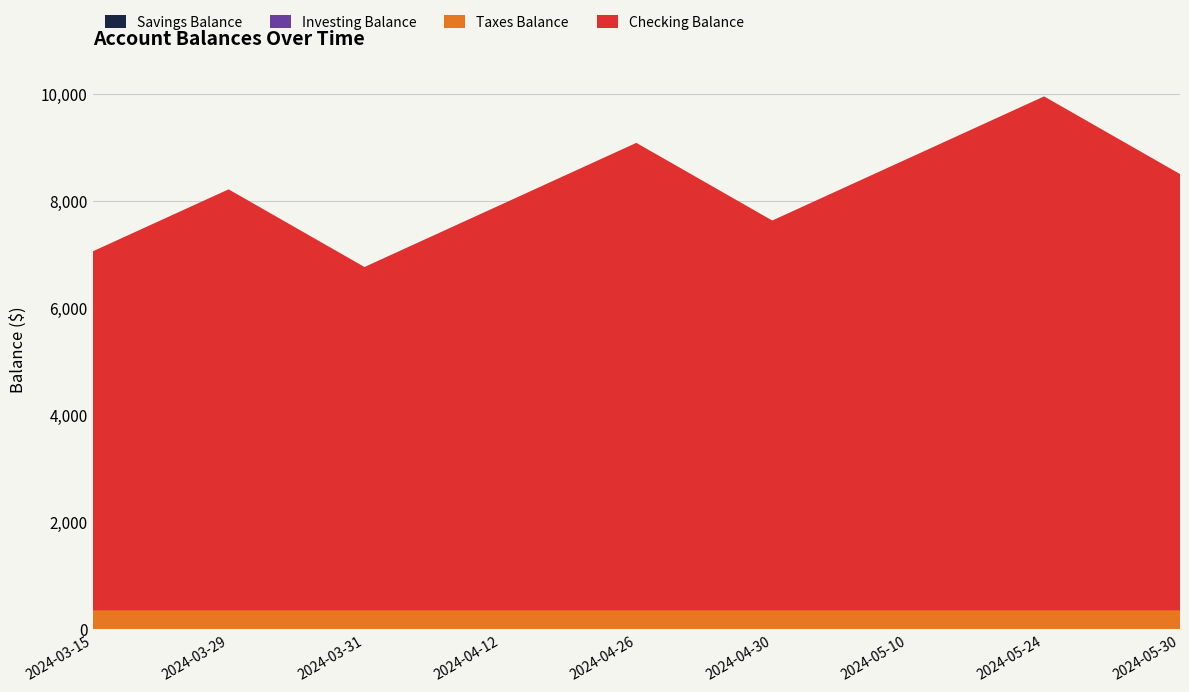

Reading left to right, extract all data points from this chart.

Savings Balance: 0.0	0.0	0.0	0.0	0.0	0.0	0.0	0.0	0.0
Investing Balance: 0.0	0.0	0.0	0.0	0.0	0.0	0.0	0.0	0.0
Taxes Balance: 355.8	355.8	355.8	355.8	355.8	355.8	355.8	355.8	355.8
Checking Balance: 6701.0	7859.9	6409.9	7568.8	8727.7	7277.7	8436.6	9595.4	8145.4